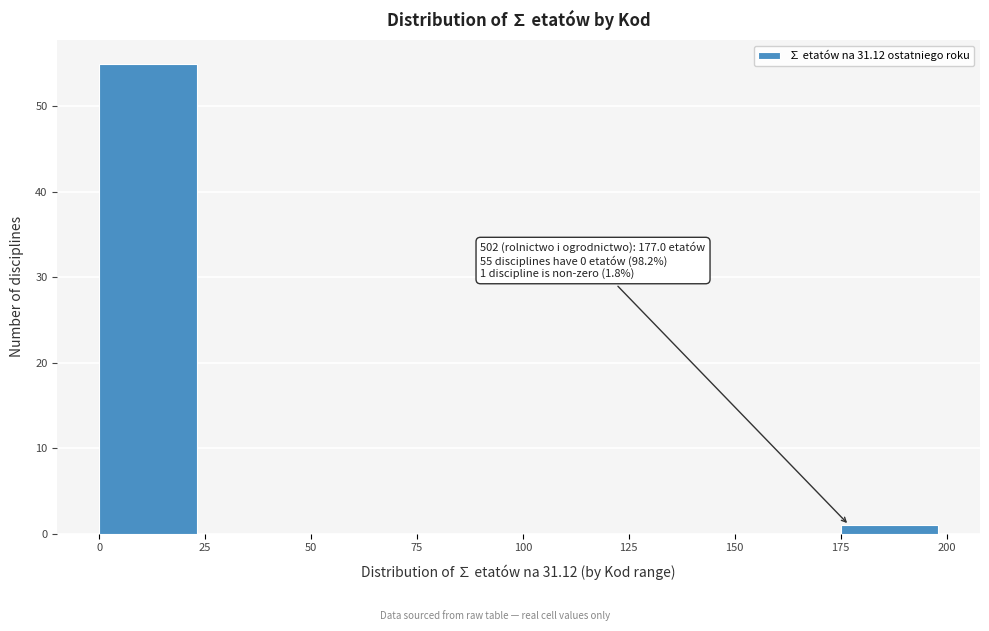

Over which range of the x-axis is the bar tallest?

0 to 25